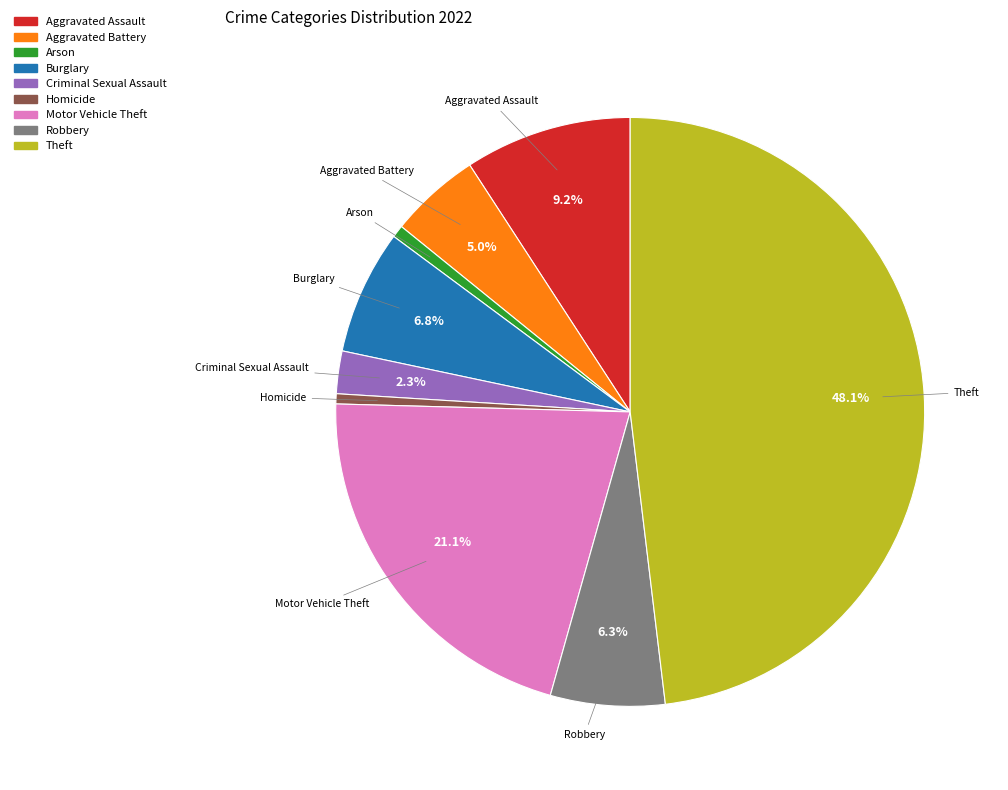

To the nearest percent, what percentage of the pie is Robbery?

6%